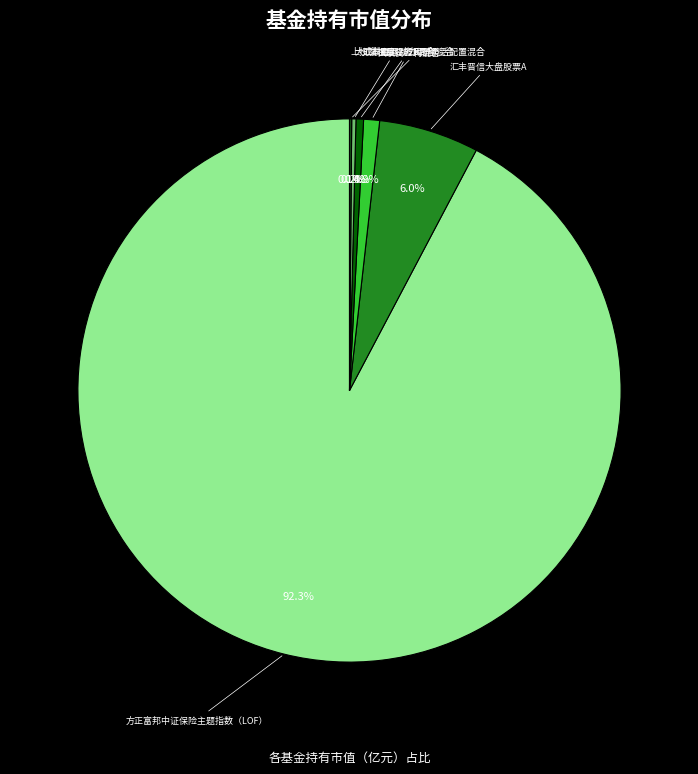

Which slice represents more than half of the pie?

方正富邦中证保险主题指数（LOF）